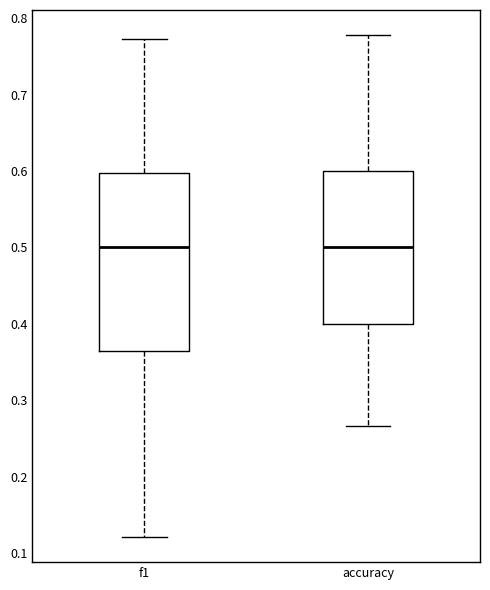

Reading left to right, read every box against the y-axis: the position of its median line, the range the box covers, and the ends of its whiskers. The values are not printed on the chart, so give them approximately, as read against the axis.

f1: median 0.50, box 0.36 to 0.60, whiskers 0.12 to 0.77
accuracy: median 0.50, box 0.40 to 0.60, whiskers 0.27 to 0.78